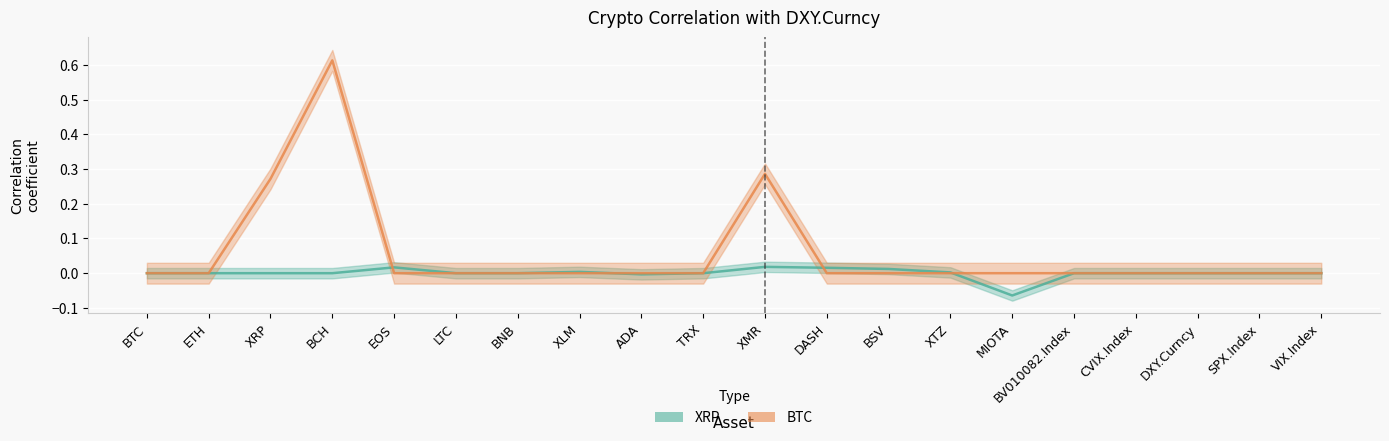

Which category has the lowest value across all series?

MIOTA